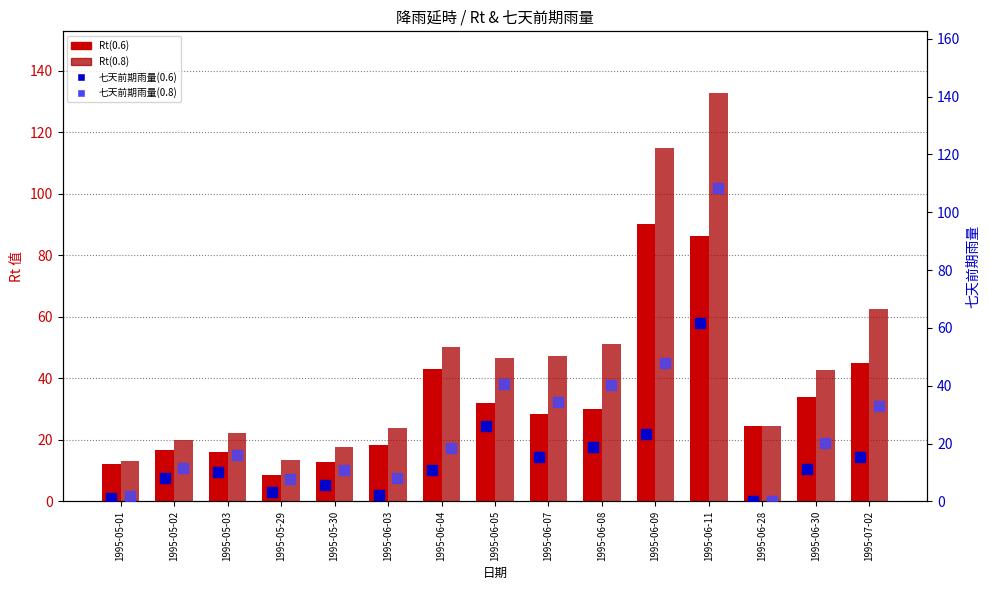

Is the value of 七天前期雨量(0.8) at 1995-06-30 greater than the value of 七天前期雨量(0.6) at 1995-05-30?

Yes